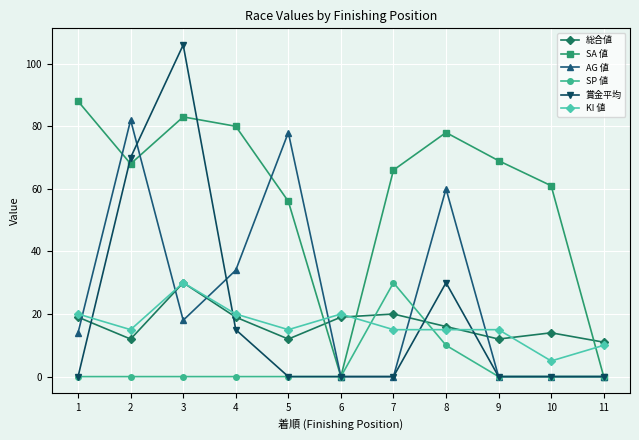

How many data points in AG 値 are less than 14?

5